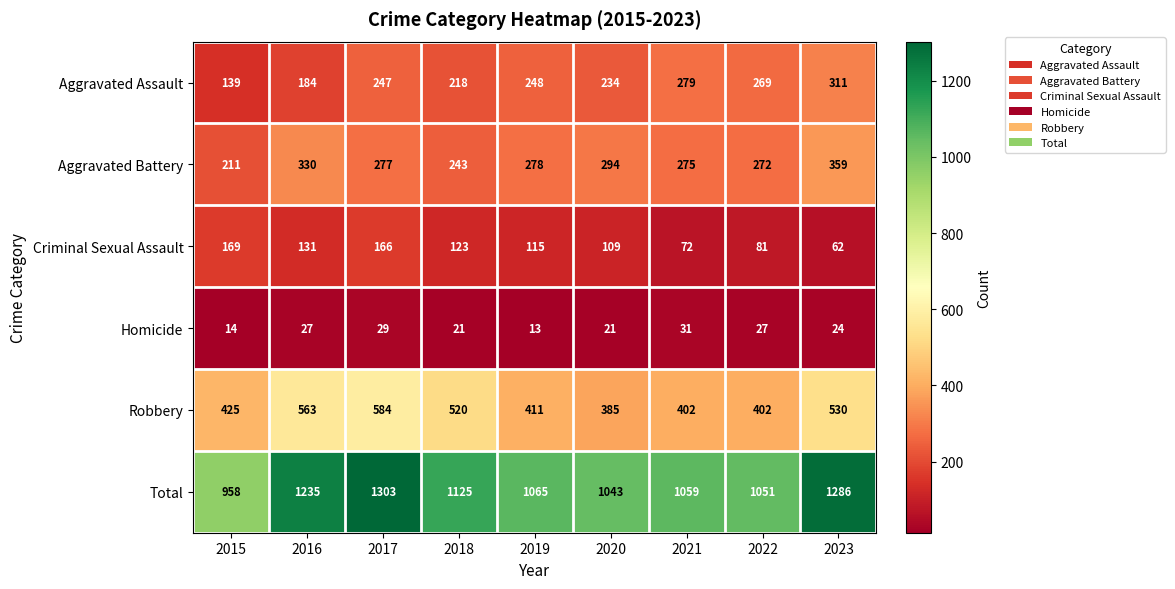

Read the Aggravated Battery value at 2022.

272